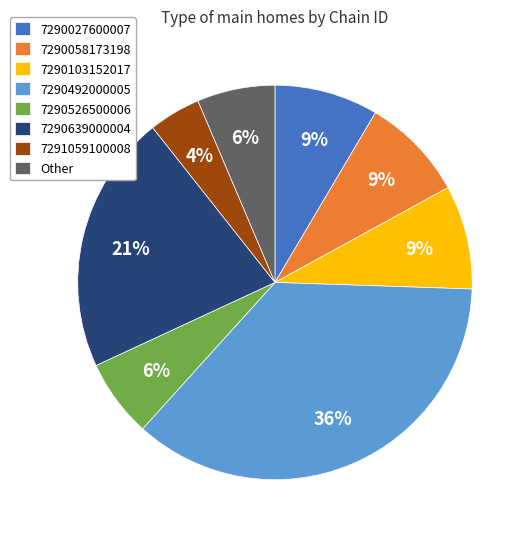

Do 7291059100008 and 7290027600007 together represent more than half of the pie?

No